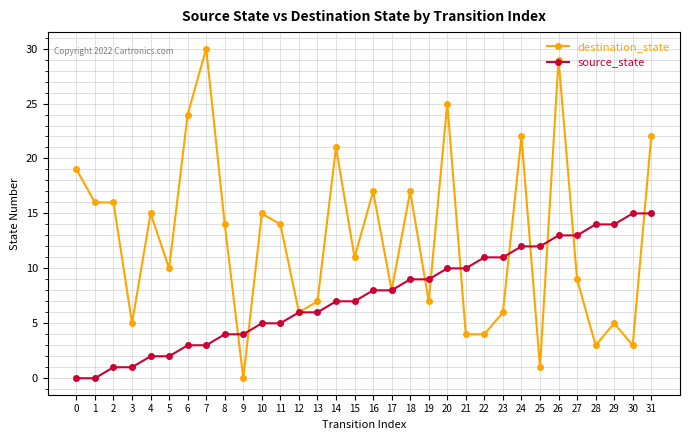

After their last crossing, which series has the higher values: source_state or destination_state?

destination_state